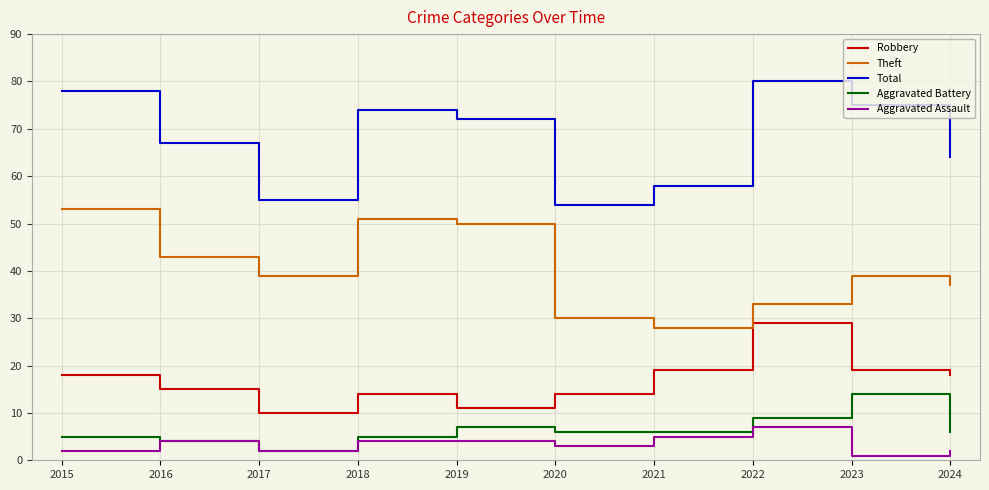

At how many categories does at least one series exceed 18?

10